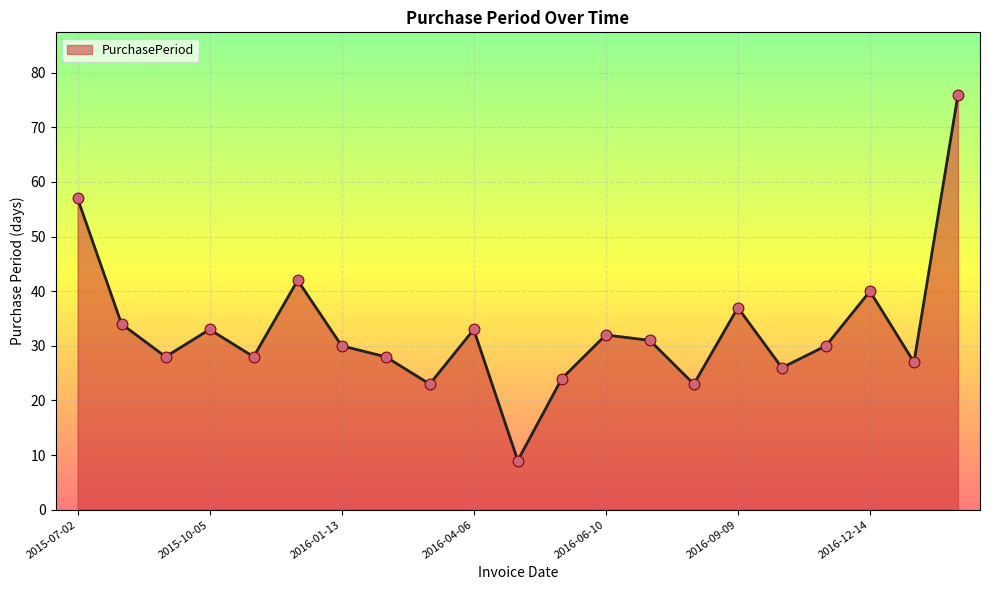

What is the minimum value shown in the chart?

9